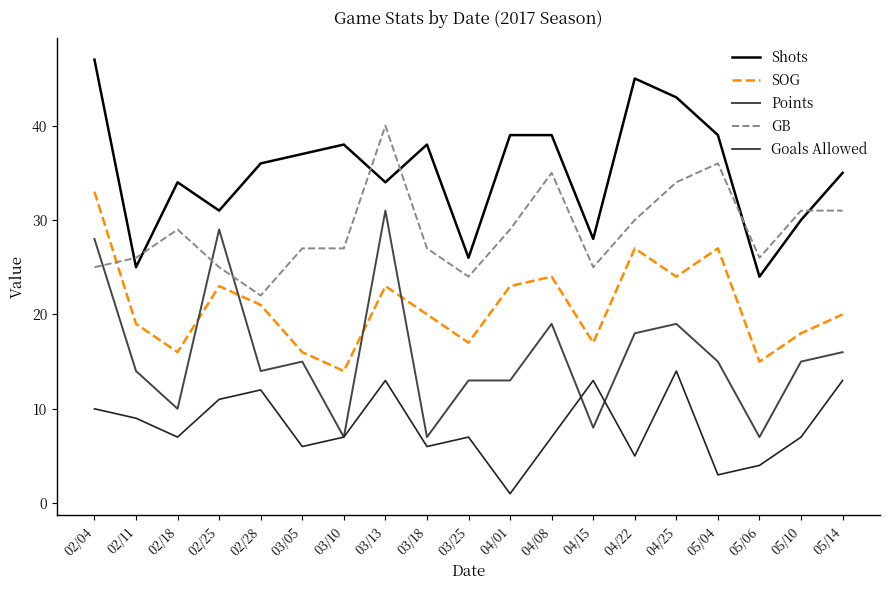

Where is the first local maximum for GB?

02/18